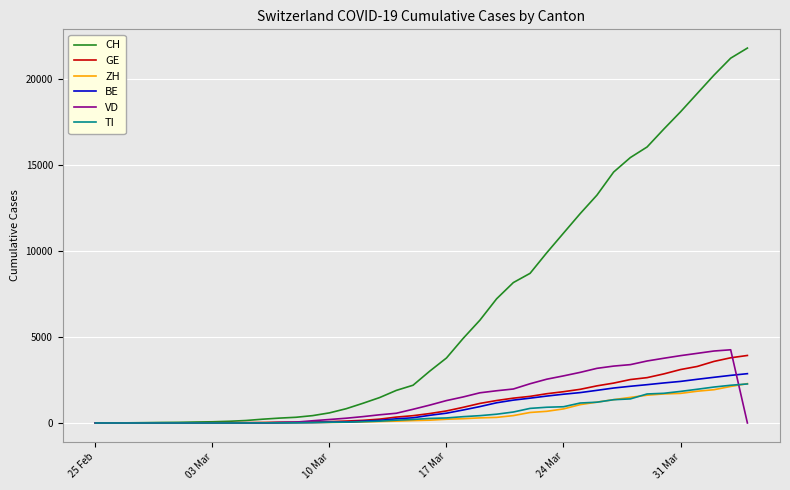

What is the difference between the maximum and minimum values in the BE series?

2869